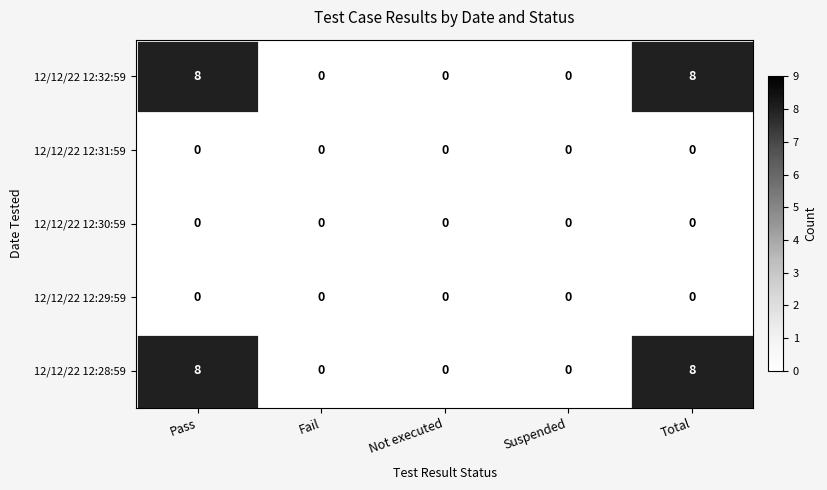

Reading right to left, extract all data points from this chart.

12/12/22 12:32:59: 8	0	0	0	8
12/12/22 12:31:59: 0	0	0	0	0
12/12/22 12:30:59: 0	0	0	0	0
12/12/22 12:29:59: 0	0	0	0	0
12/12/22 12:28:59: 8	0	0	0	8